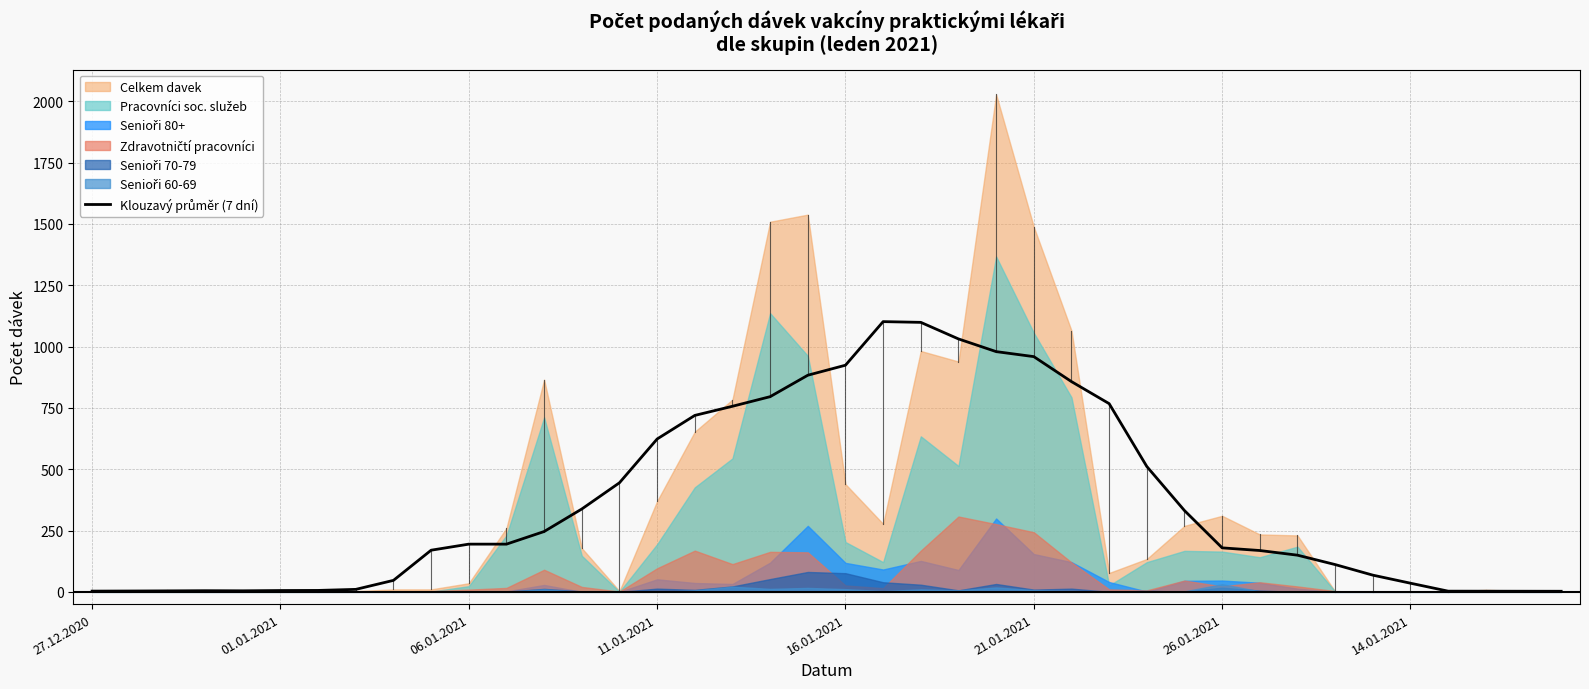

True or false: the data has more than 1 interior local peaks.

True